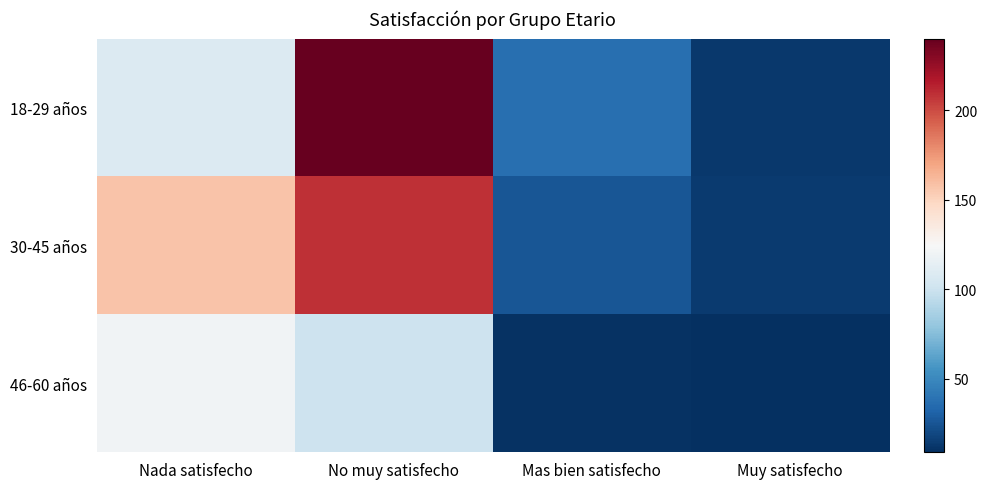

Reading left to right, transcribe all the data shown in this chart.

18-29 años: Nada satisfecho=109	No muy satisfecho=240	Mas bien satisfecho=37	Muy satisfecho=13
30-45 años: Nada satisfecho=157	No muy satisfecho=209	Mas bien satisfecho=26	Muy satisfecho=14
46-60 años: Nada satisfecho=120	No muy satisfecho=101	Mas bien satisfecho=10	Muy satisfecho=9